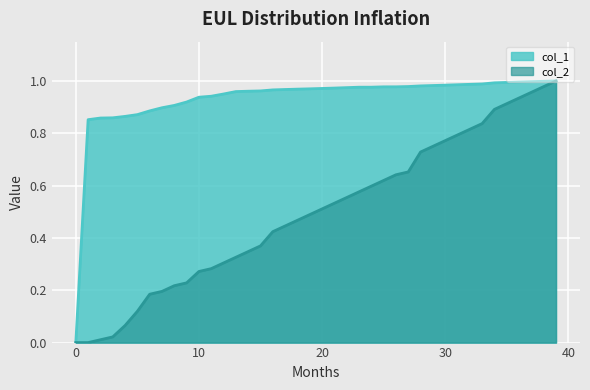

True or false: col_1 has a value of 0.2 at 12.

False